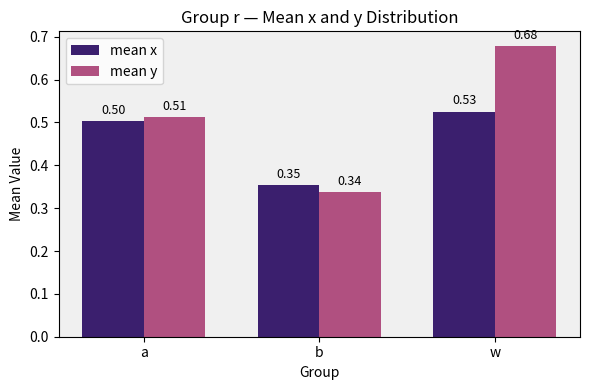

How many data points does each series have?

3